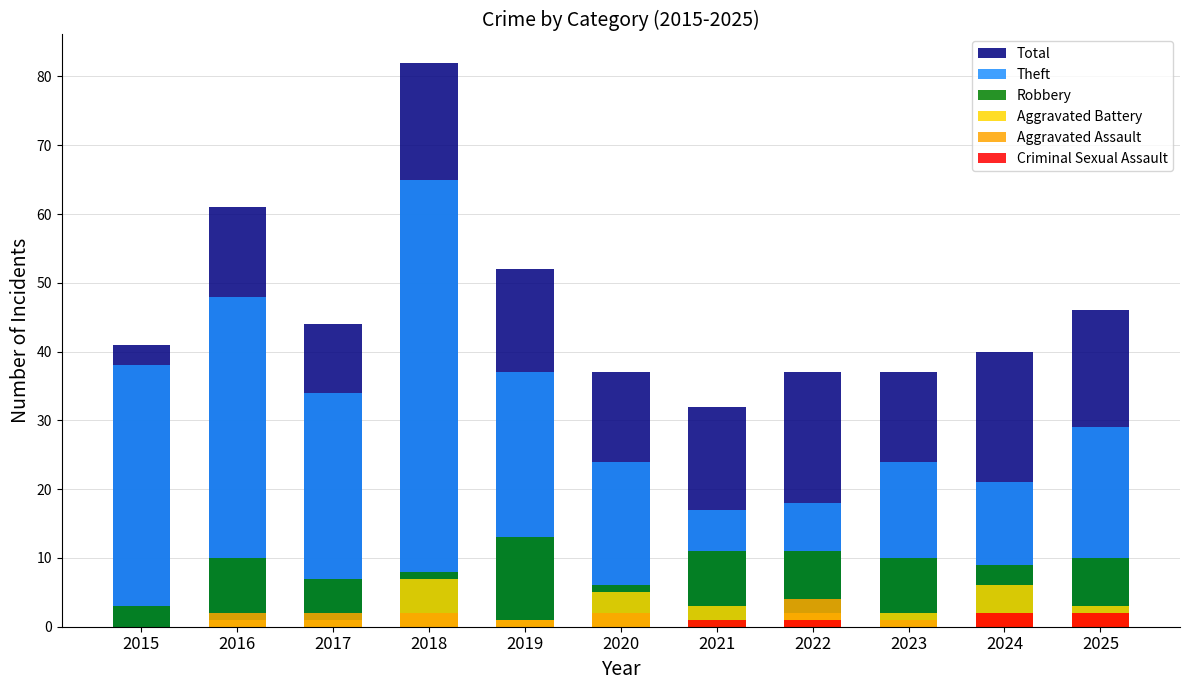

Which series has the largest range (max minus min)?

Total